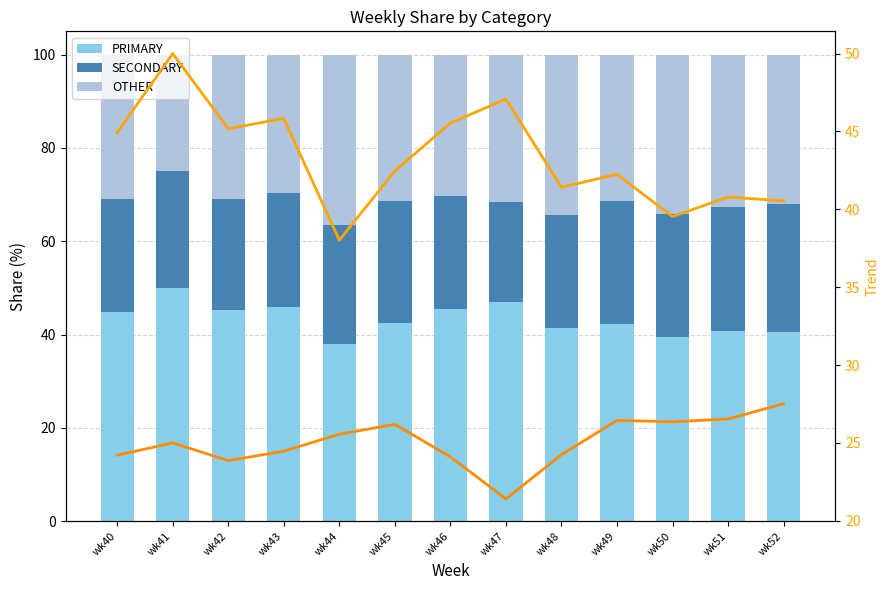

What value does the PRIMARY series have at wk41?

50.0